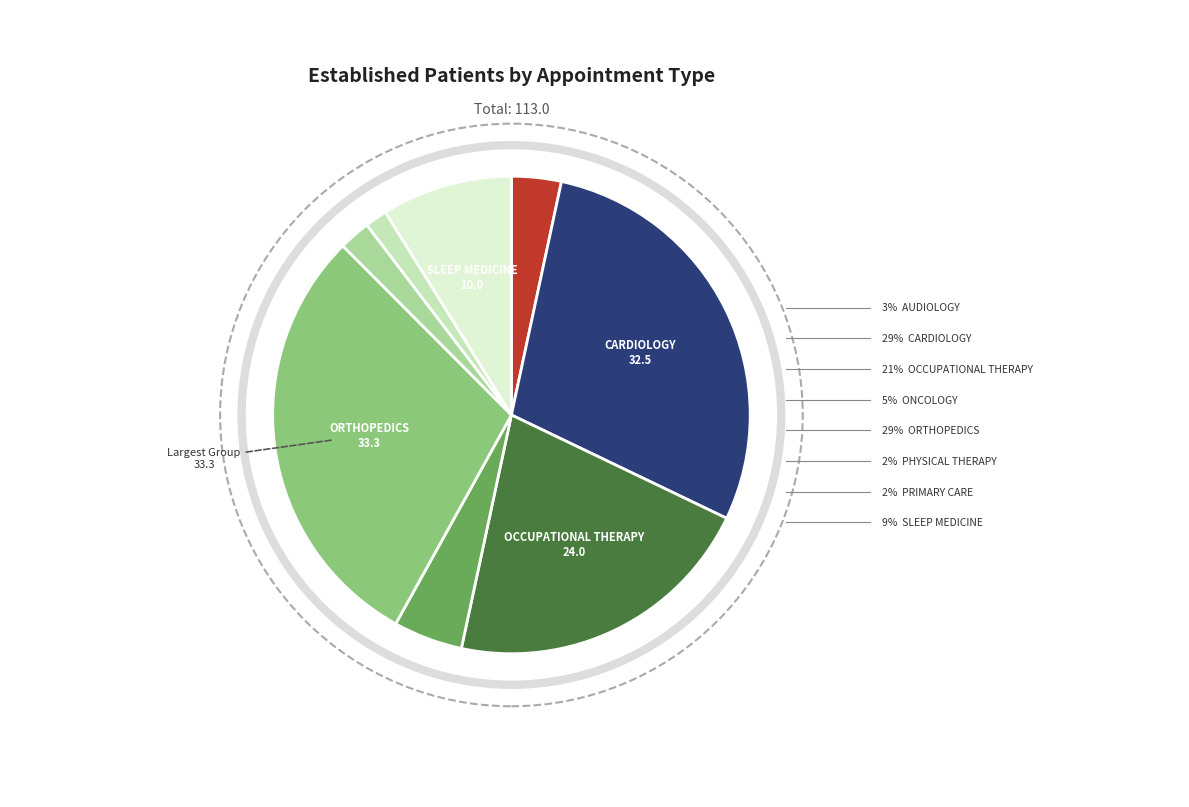

Is there a majority slice in this chart?

No